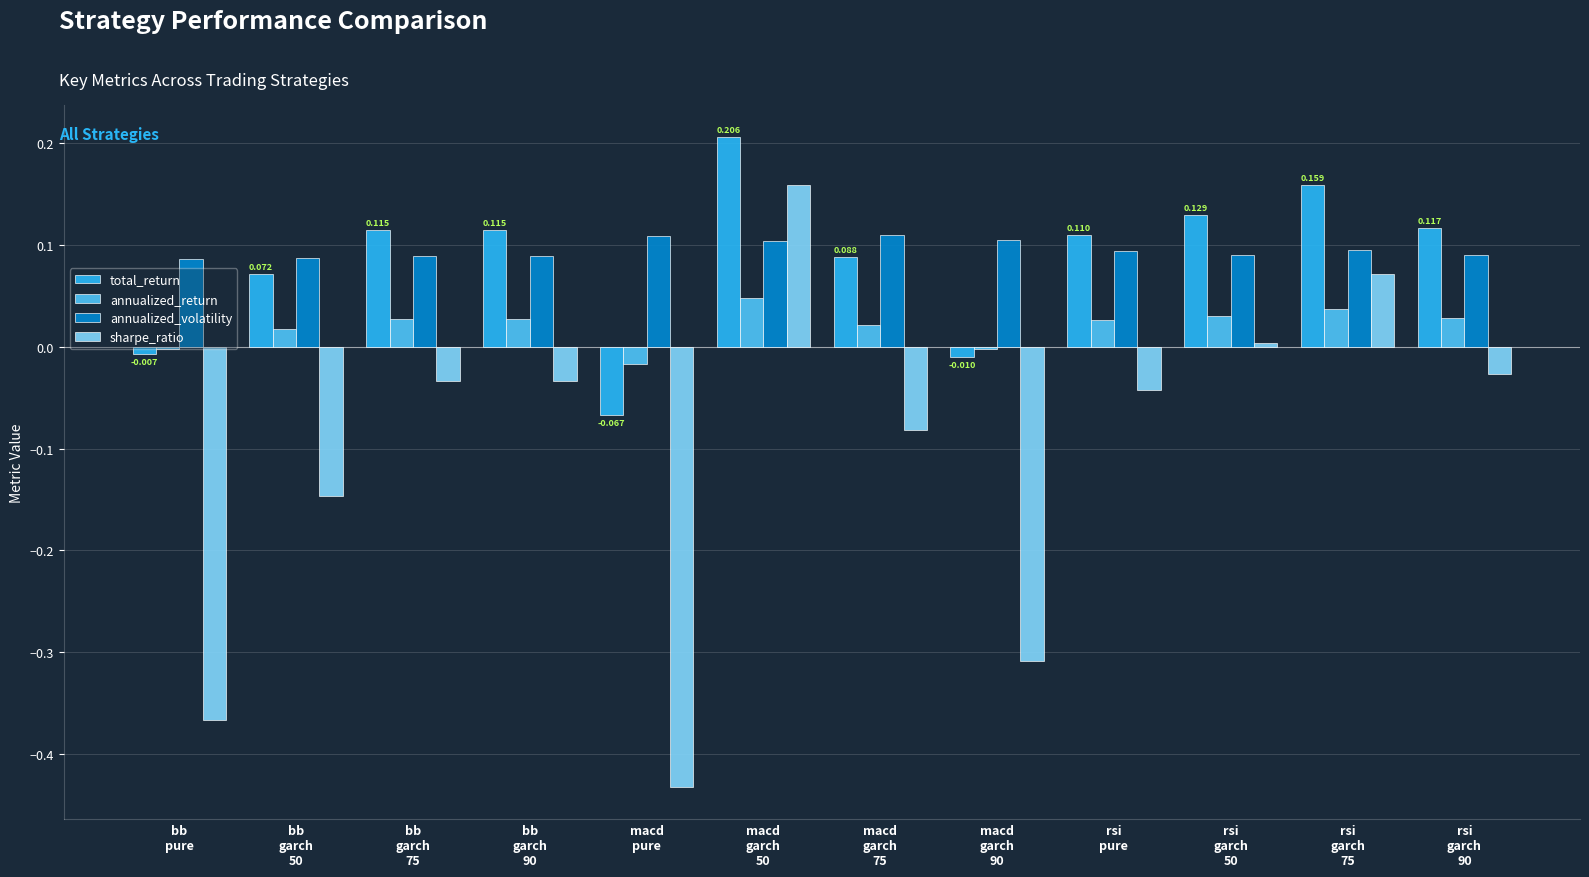

How many data points does each series have?

12